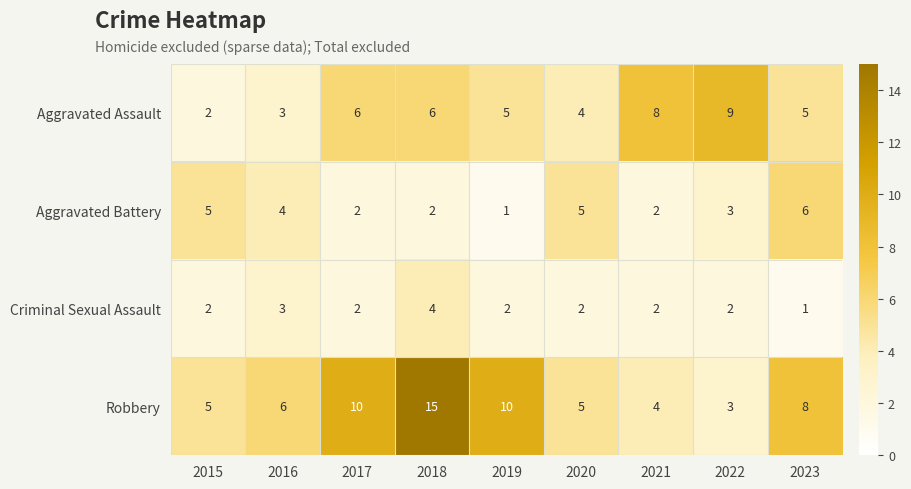

How many distinct data groups are displayed?

4